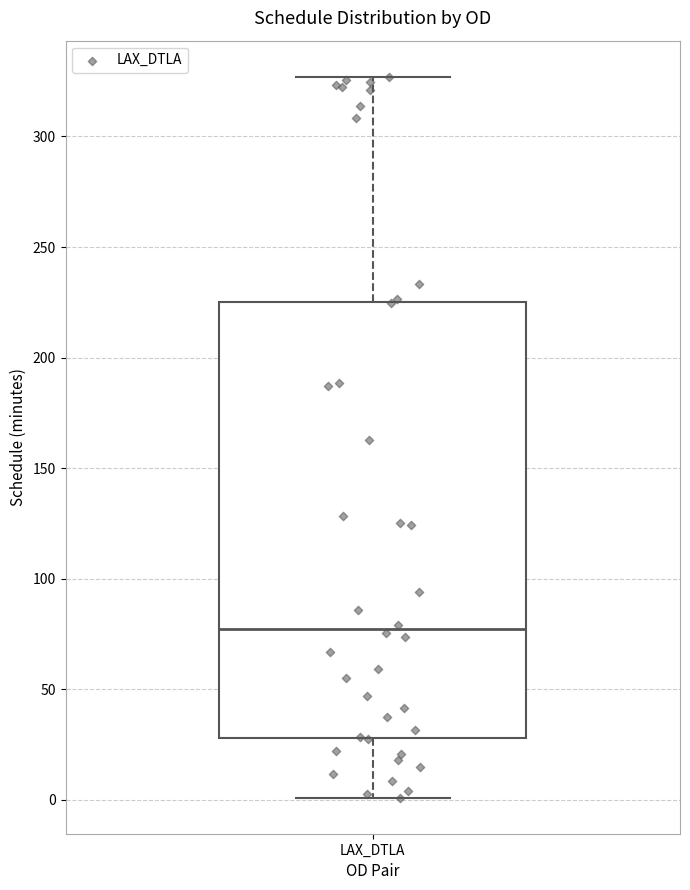

Transcribe this box plot: give where the median line is, the range the box spans, and where the two whiskers end, as read against the y-axis. The values are not printed on the chart, so give them approximately, as read against the axis.

median 75, box 30 to 225, whiskers 0 to 325